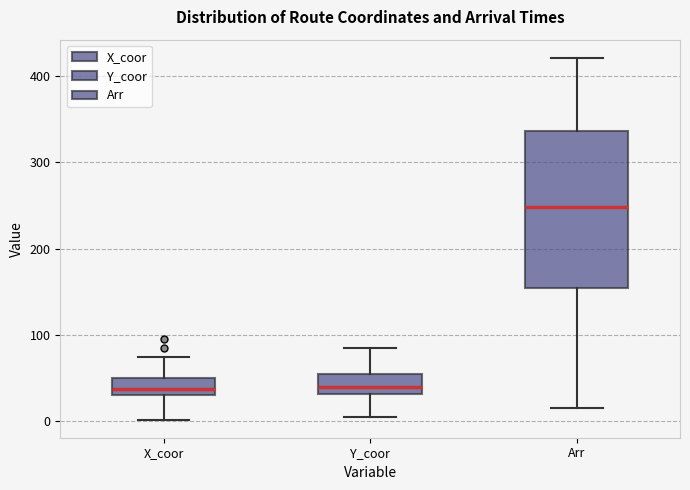

Which box's median line is the highest?

Arr